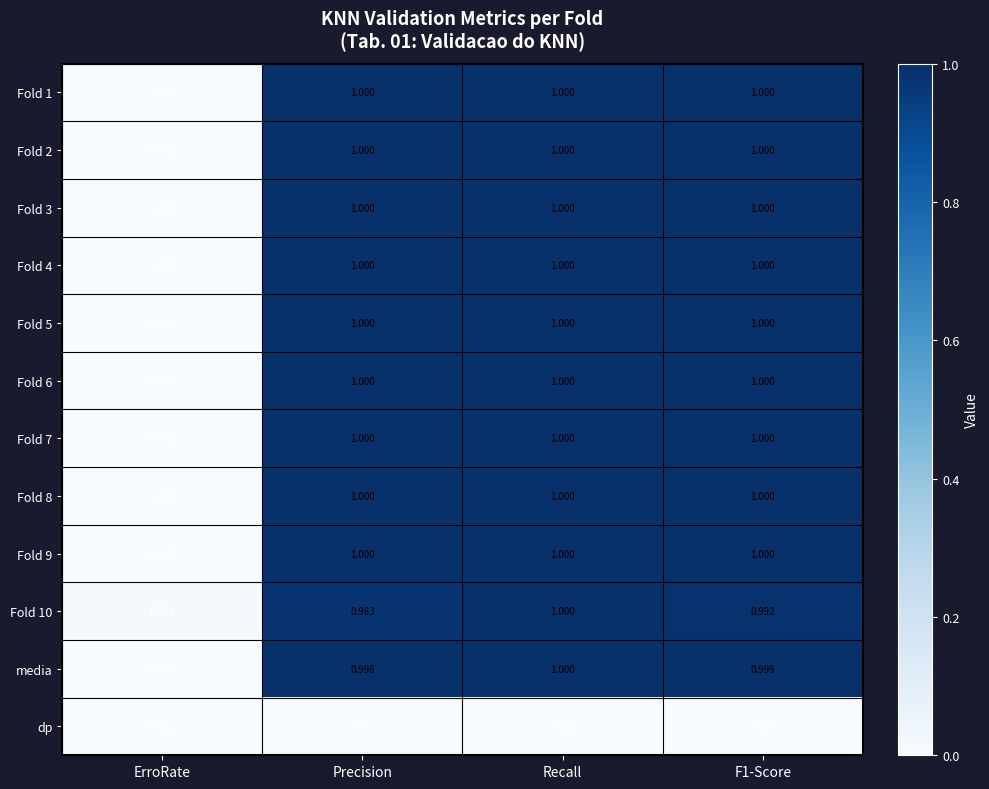

At which label does Fold 7 reach its minimum?

ErroRate